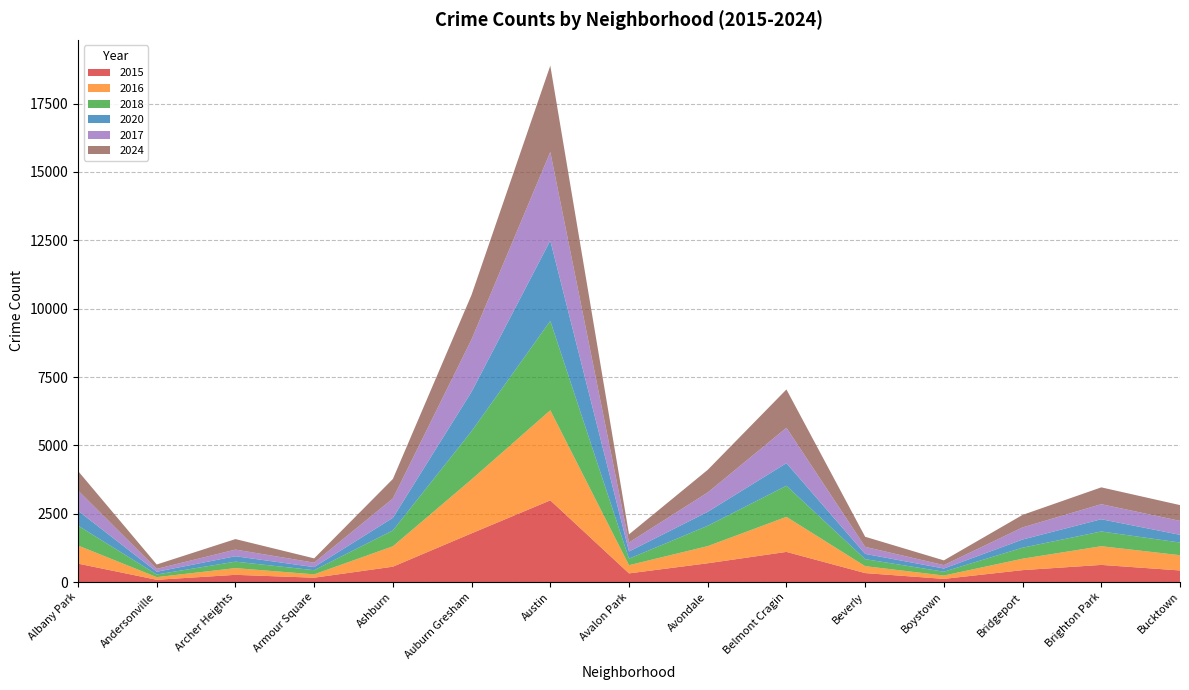

Reading right to left, list all the values displayed in this chart.

2015: 424	627	436	116	328	1103	687	317	2988	1782	562	159	264	83	674
2016: 558	684	418	122	253	1282	627	300	3296	1973	746	123	245	97	662
2018: 463	539	403	140	256	1137	744	238	3268	1765	581	151	237	97	728
2020: 282	448	298	117	193	827	511	263	2938	1441	460	113	198	99	544
2017: 510	550	444	124	258	1295	707	328	3241	1918	706	163	243	106	743
2024: 578	616	457	174	369	1401	829	299	3158	1630	715	157	385	160	712